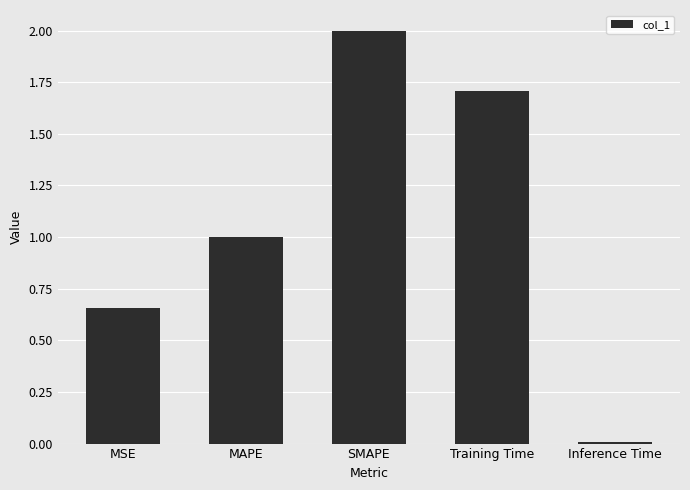

Which category has the lowest value across all series?

Inference Time